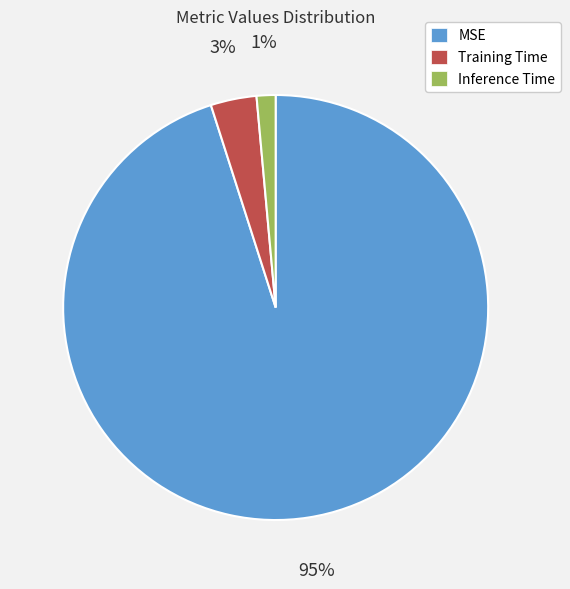

Which slice is the smallest?

Inference Time